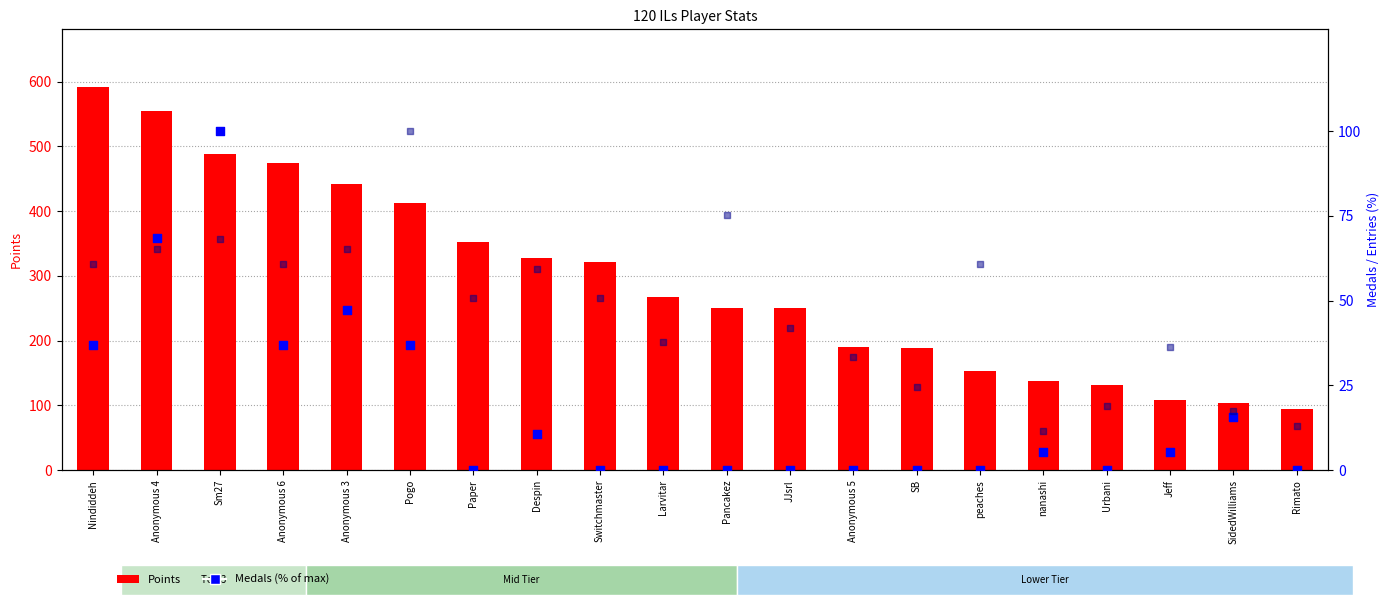

Which series has the largest total across all categories?

Points